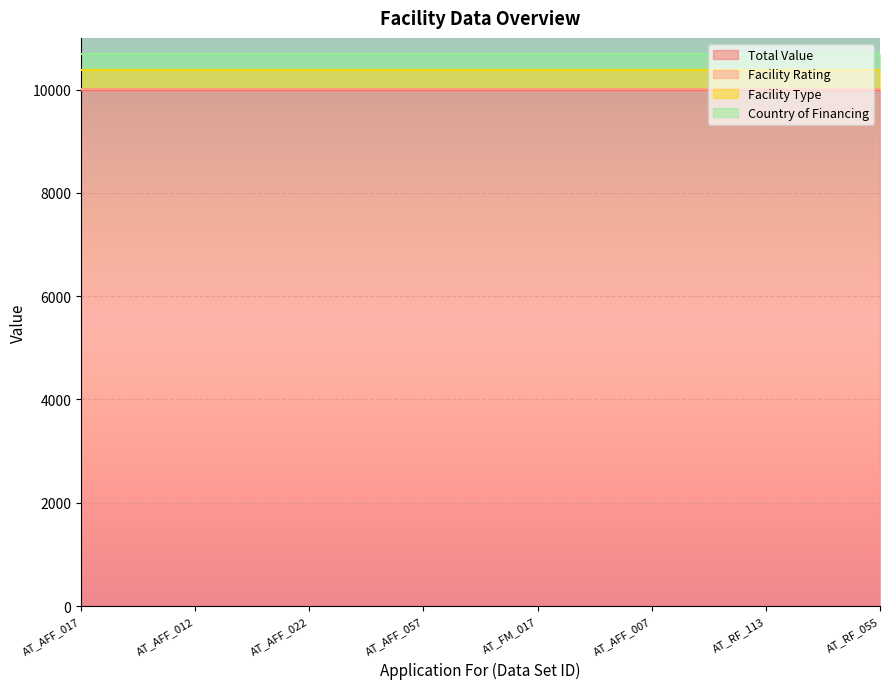

True or false: Total Value and Country of Financing intersect in this chart.

False